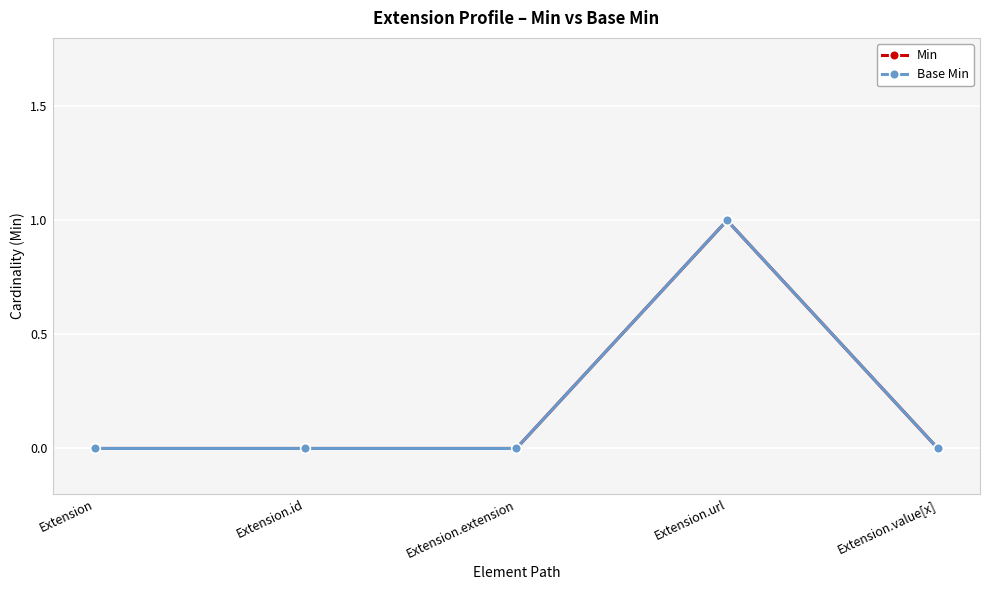

Does the chart have visible grid lines?

Yes